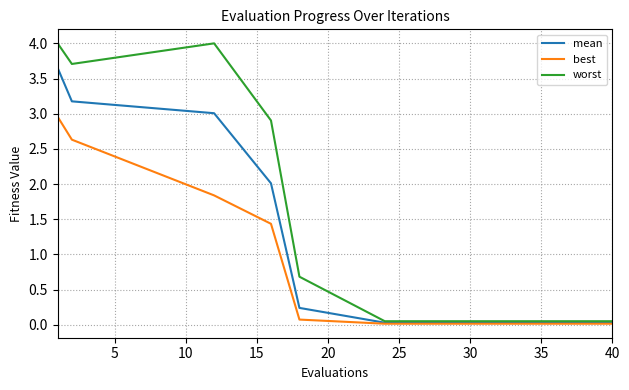

Which series has the largest total across all categories?

worst